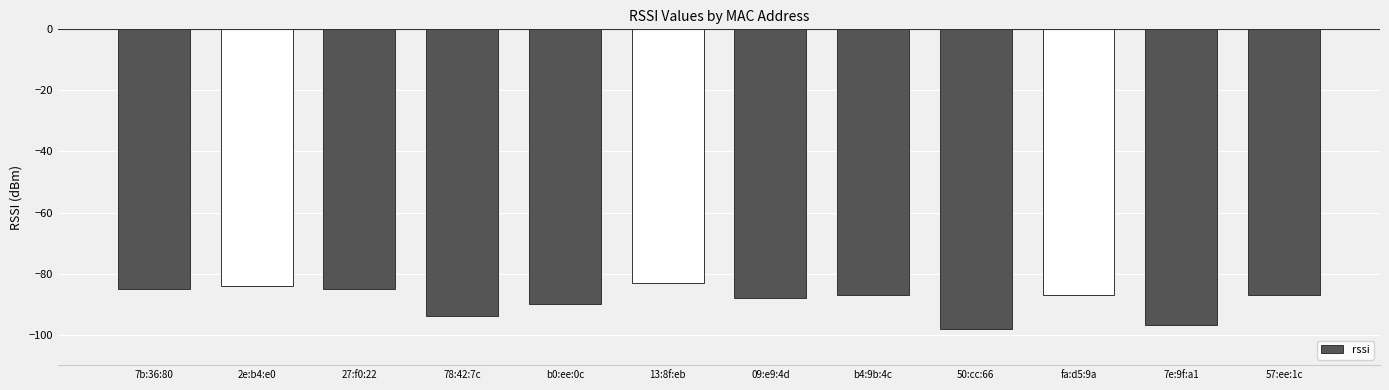

How many categories are shown in the chart?

12